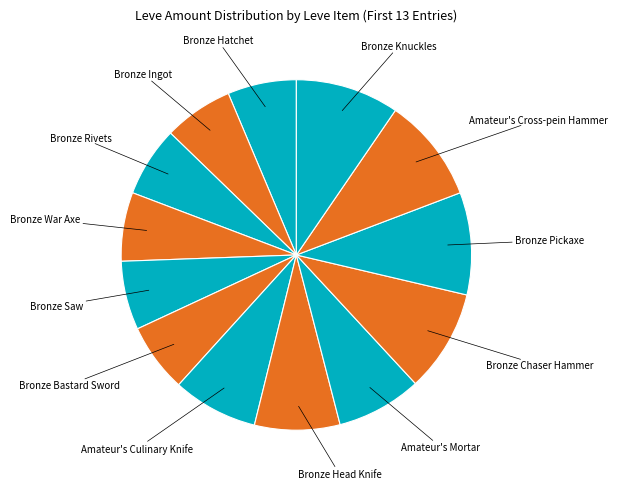

Count the number of slices in the pie.

13